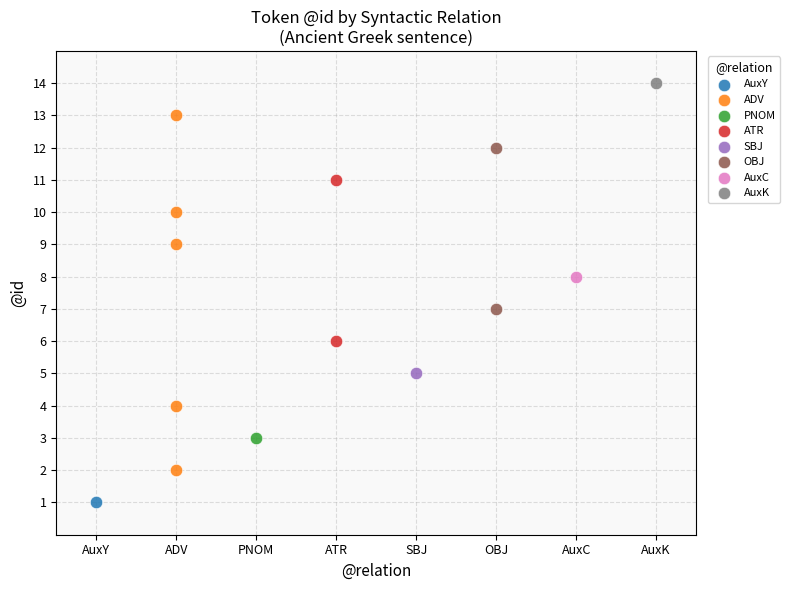

What are all the series names shown in the legend?

AuxY, ADV, PNOM, ATR, SBJ, OBJ, AuxC, AuxK